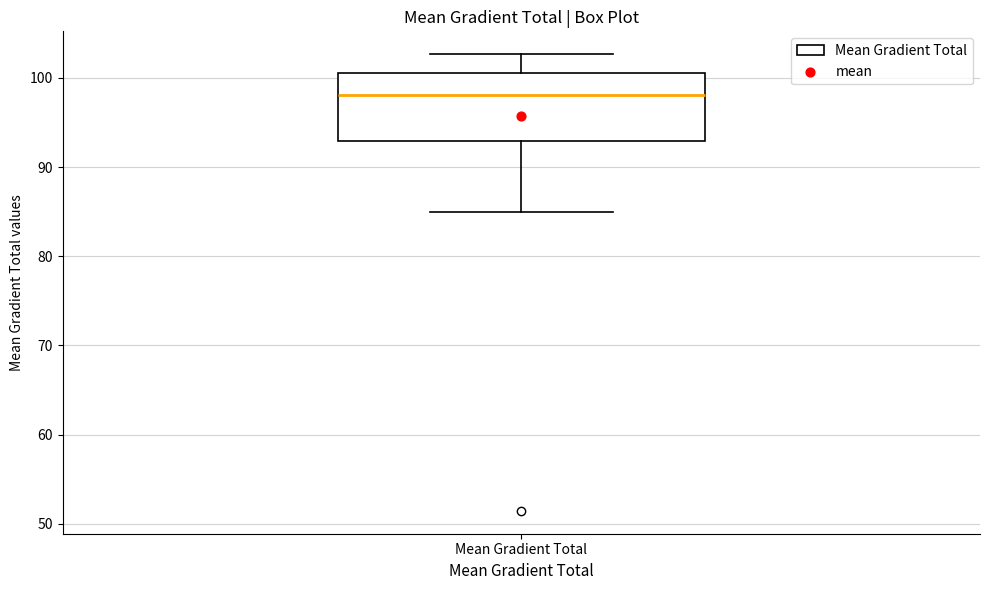

Where does the upper whisker of the box for Mean Gradient Total end on the y-axis? The values are not printed on the chart, so give them approximately, as read against the axis.

103